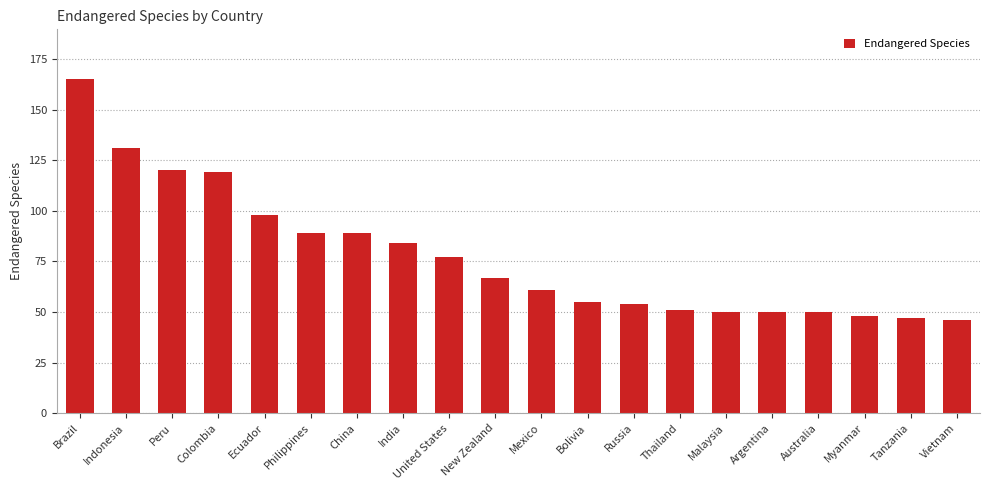

Are the bars grouped side by side (vs. stacked)?

No